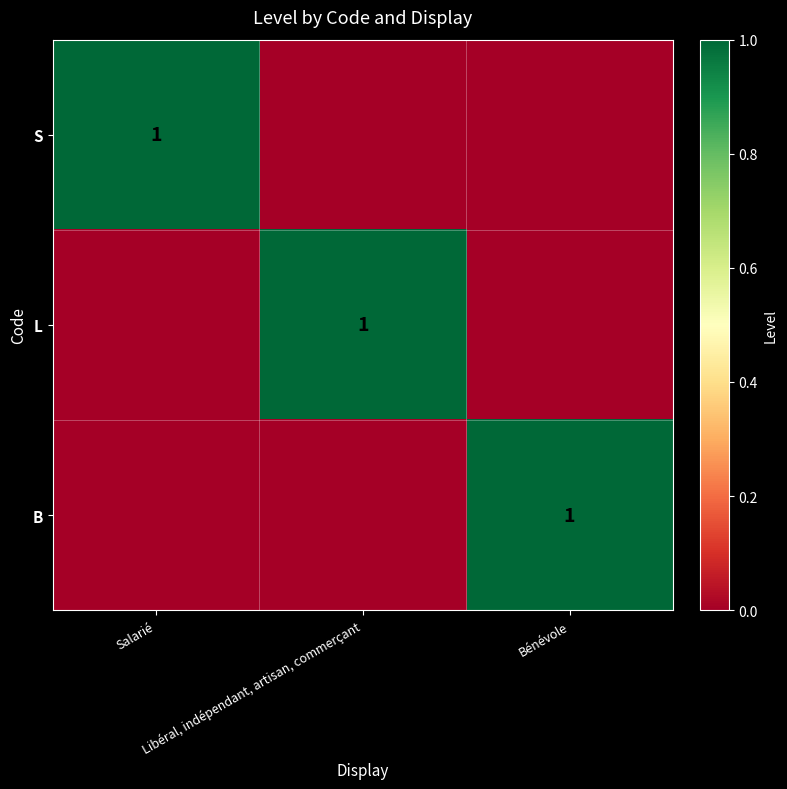

Which series has the widest spread of values?

S